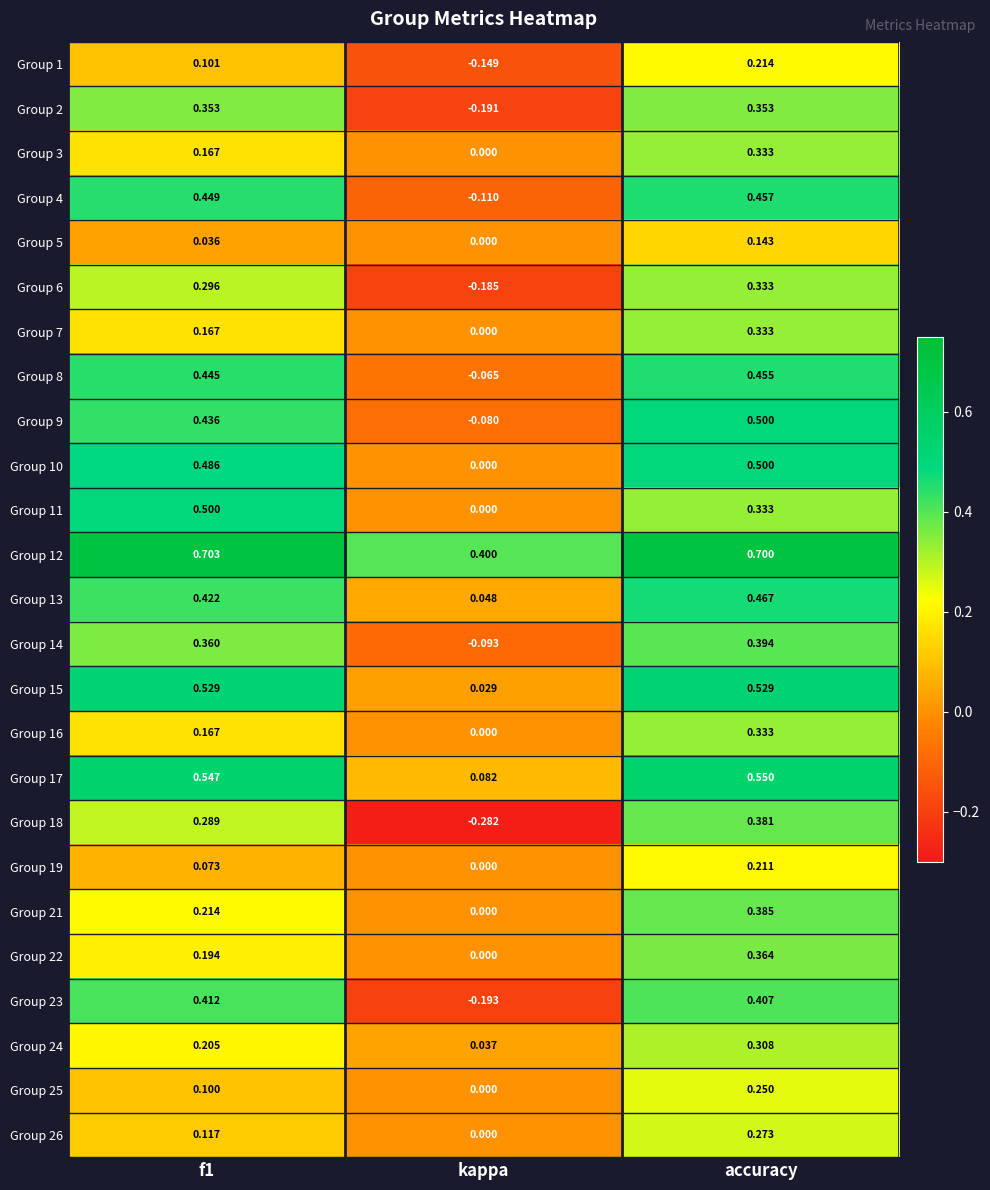

Which series changed the most between f1 and accuracy?

Group 21